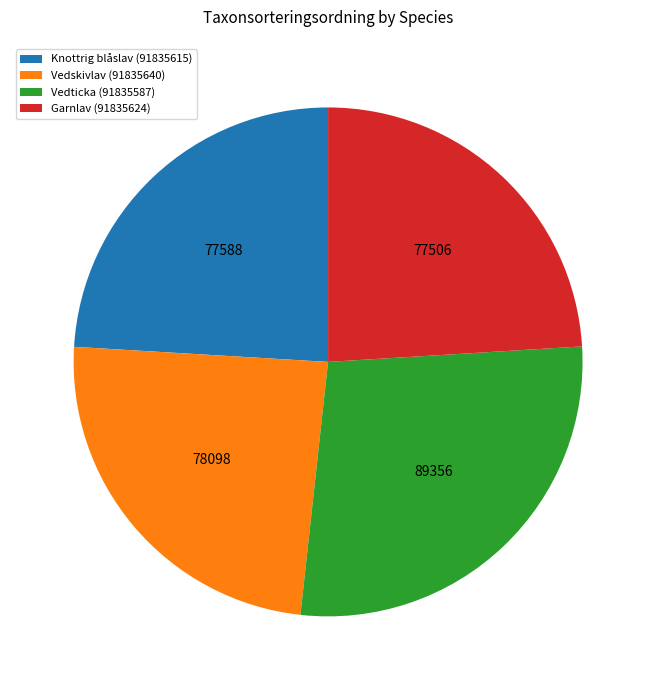

Which slice is the largest?

Vedticka (91835587)